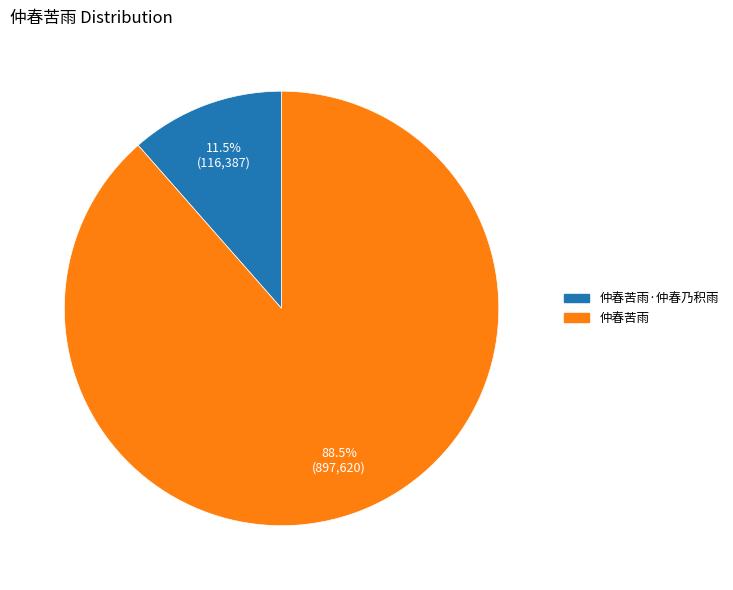

Does any single category account for the majority?

Yes